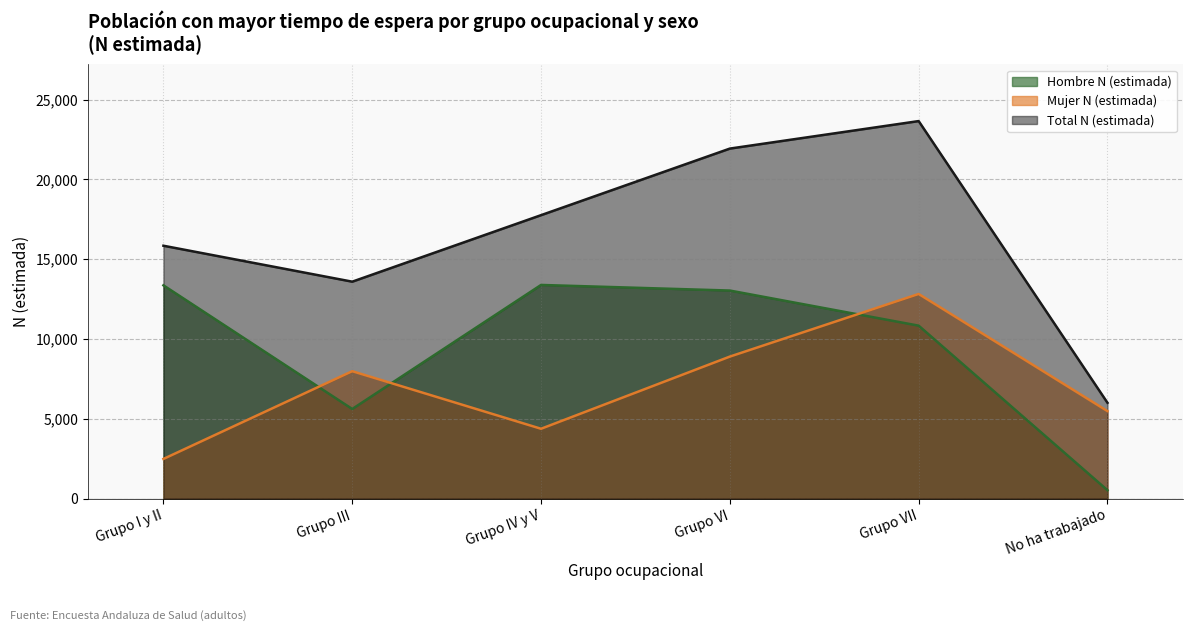

Rank the series by their maximum value, from lowest to highest.

Mujer N (estimada), Hombre N (estimada), Total N (estimada)